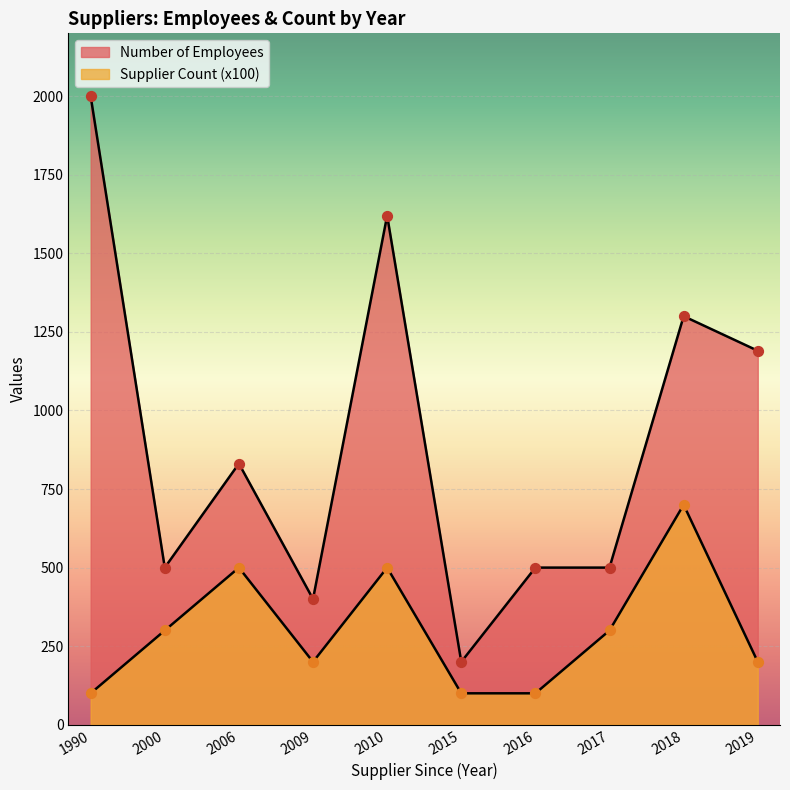

Which series contains the lowest Y value?

Count of Suppliers